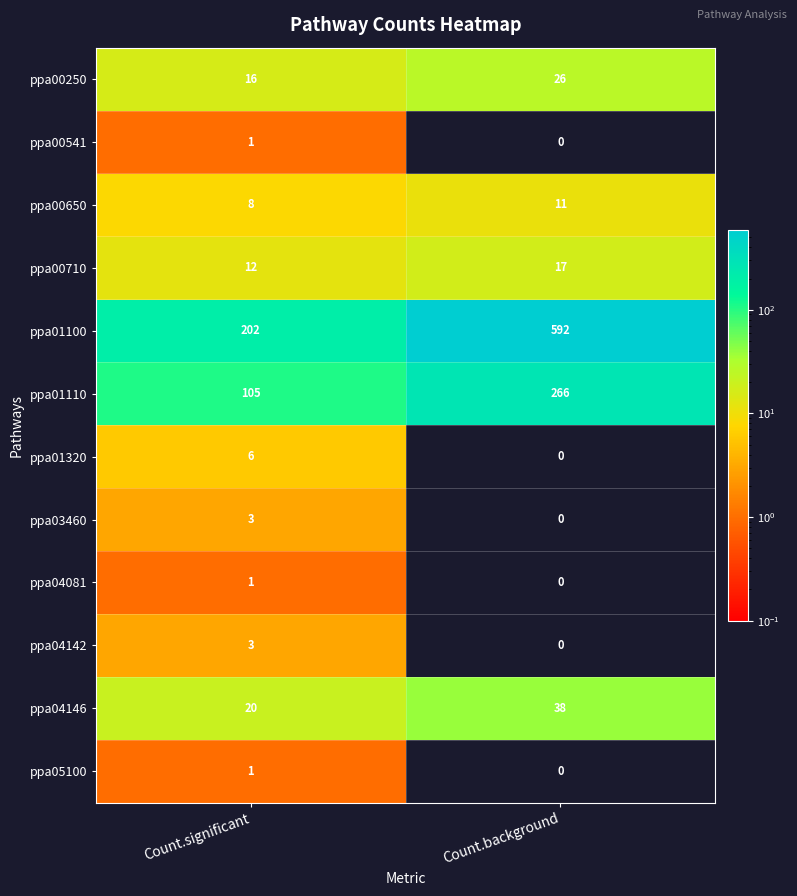

What is the difference between the maximum and minimum values in the ppa01320 series?

6